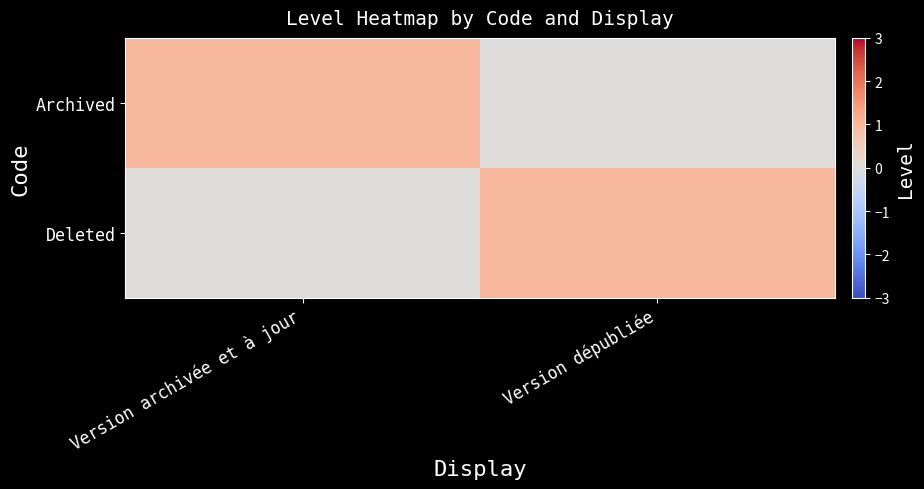

What is the difference between the highest and lowest values at Version dépubliée?

1